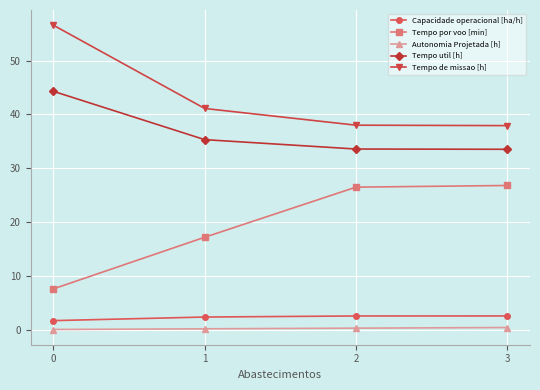

What is the highest value of the Tempo util [h] series?

44.3